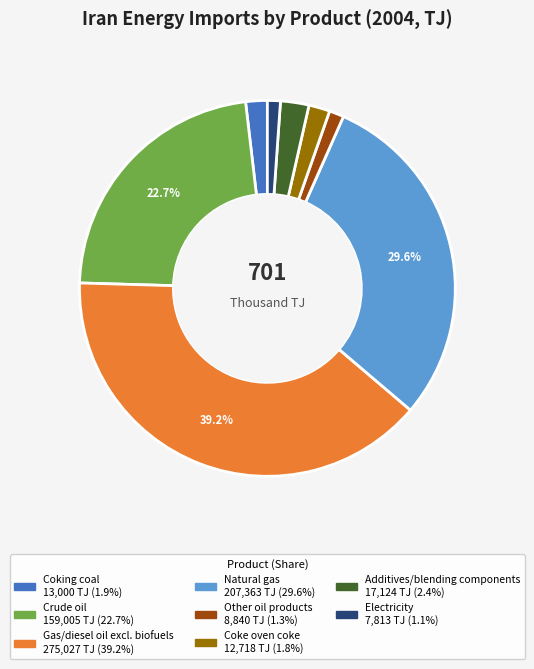

Is there any slice that represents more than half of the pie?

No